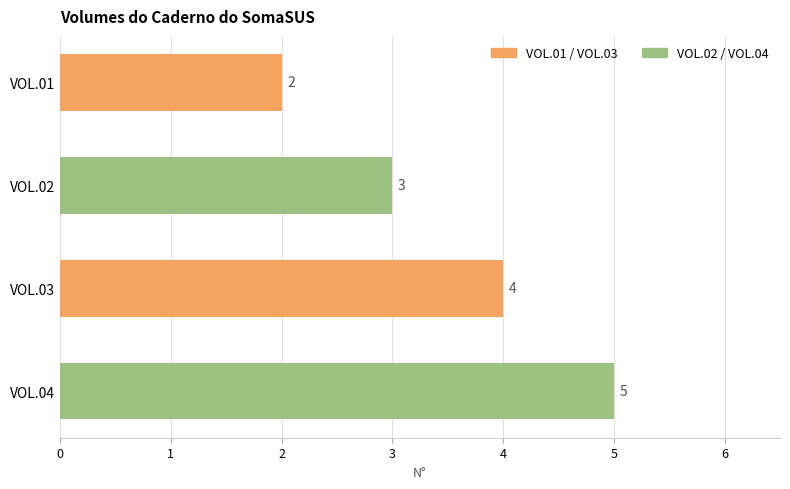

Reading top to bottom, extract all data points from this chart.

2	3	4	5